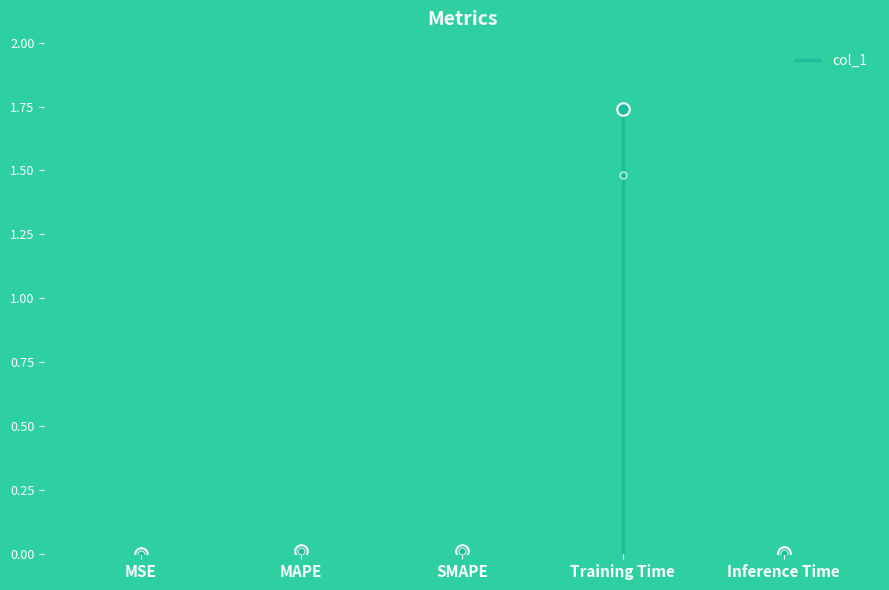

Is it true that the value at Training Time is 1.2?

False